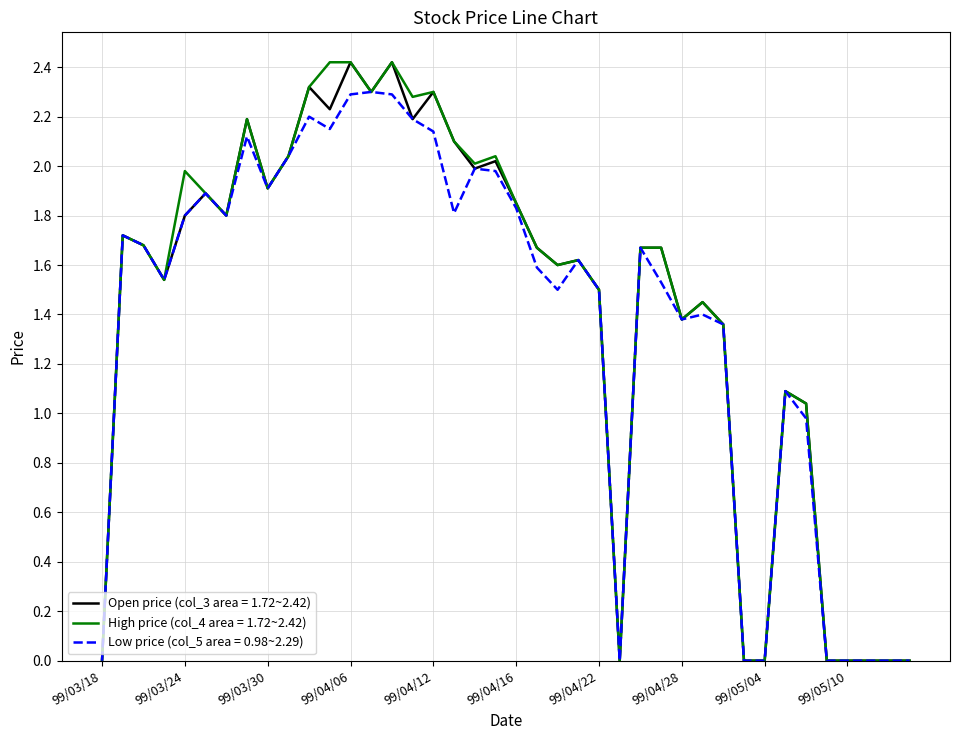

How many lines are shown in the chart?

3